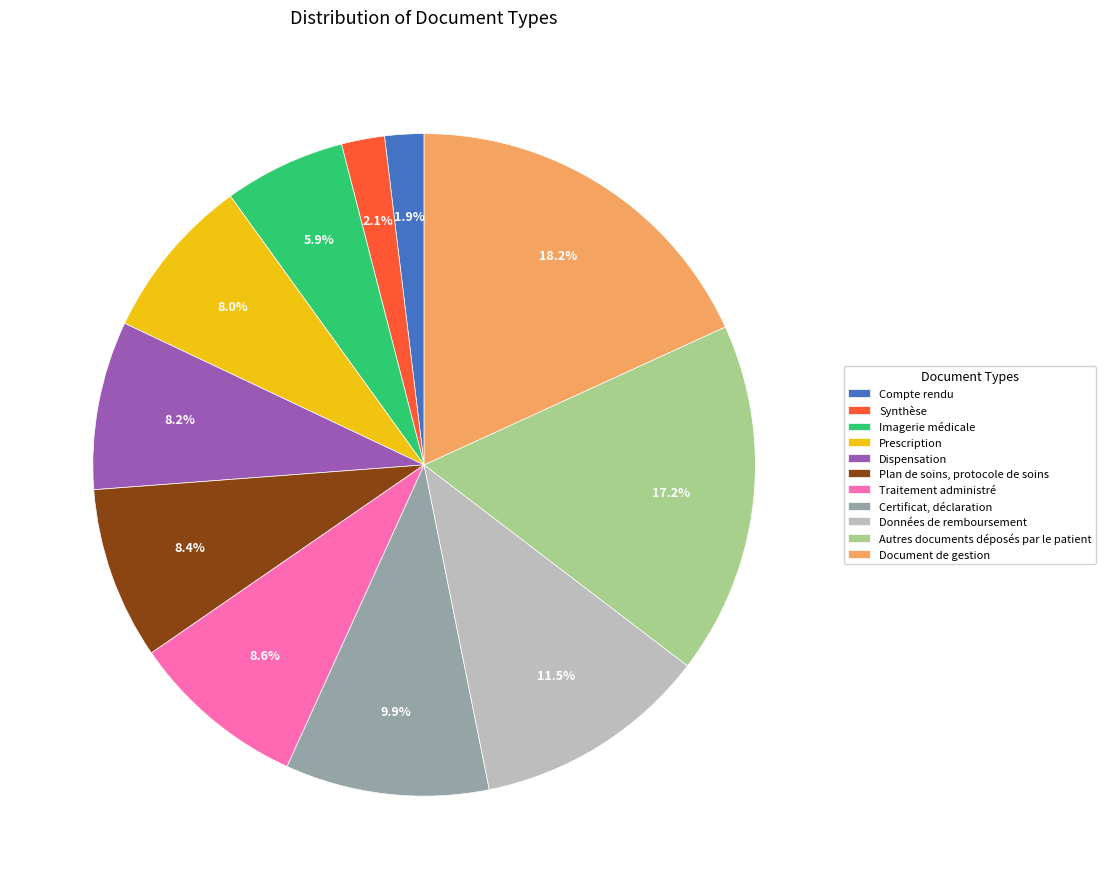

What is the largest slice in the pie chart?

Document de gestion